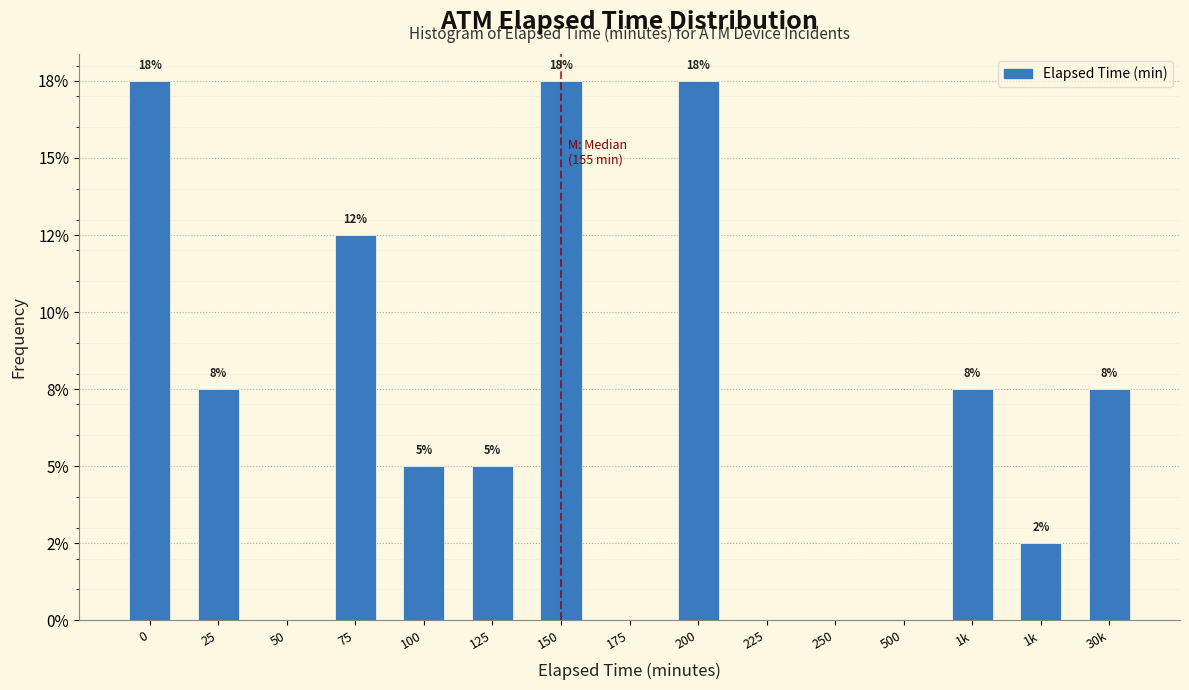

Are the bars horizontal?

No